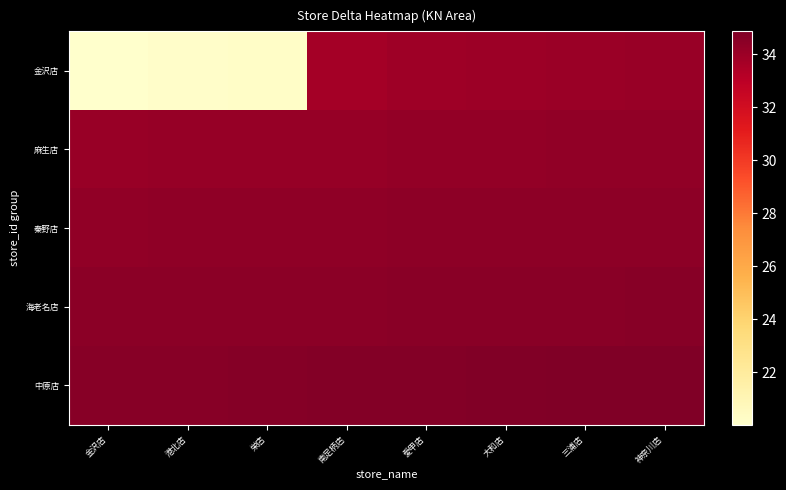

At how many categories does at least one series exceed 22?

8